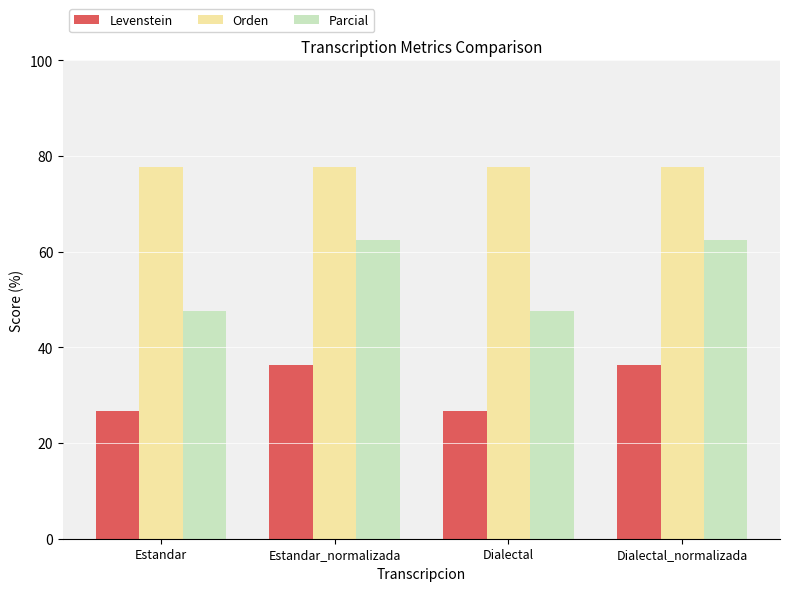

Is it true that Parcial equals 37.3 at Estandar_normalizada?

False